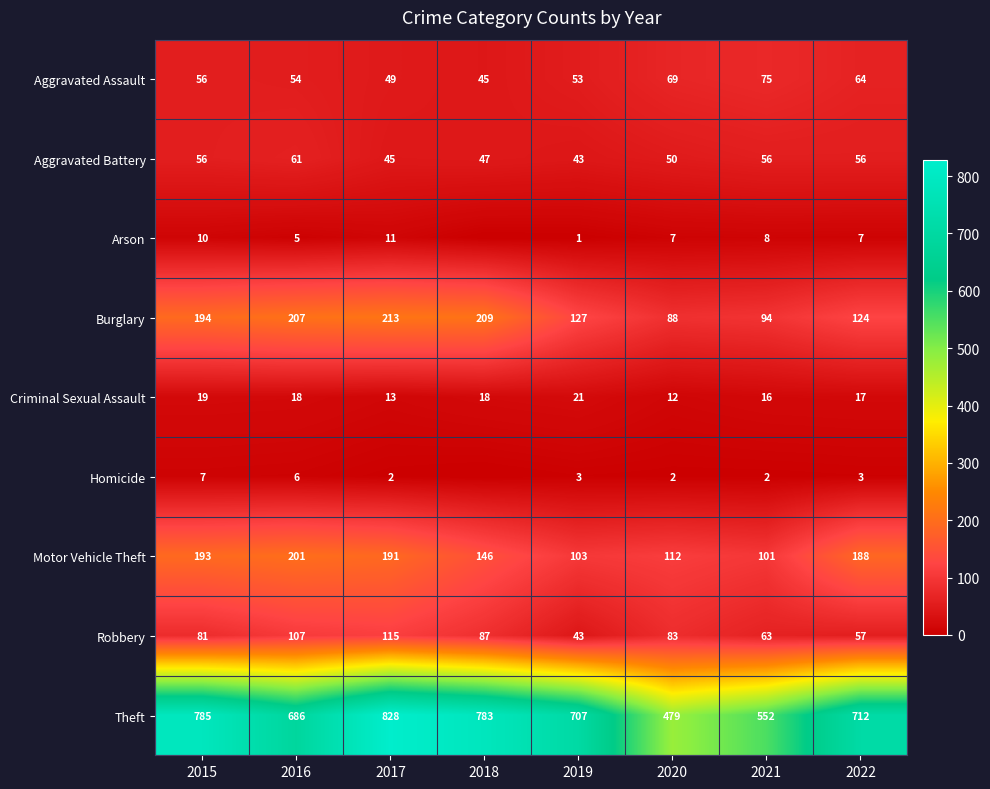

Which category has the highest value across all series?

2017